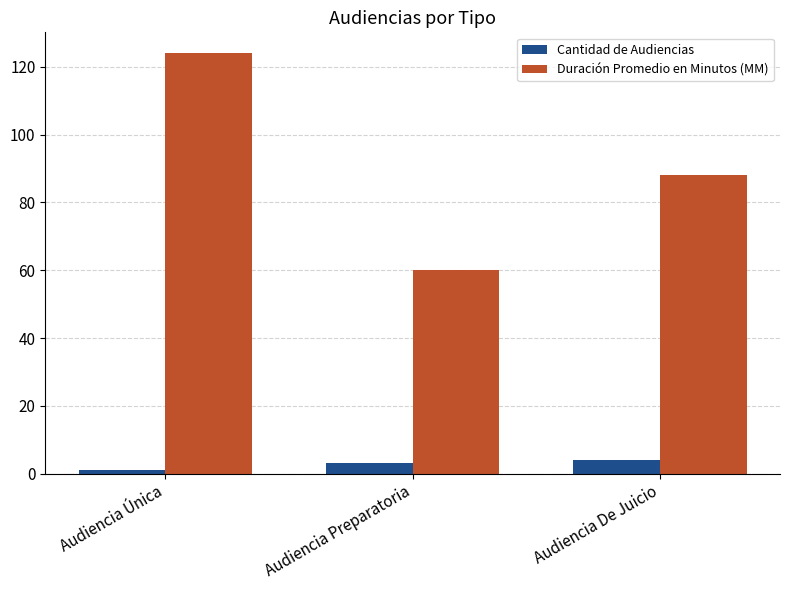

At which category is the sum across all series the highest?

Audiencia Única